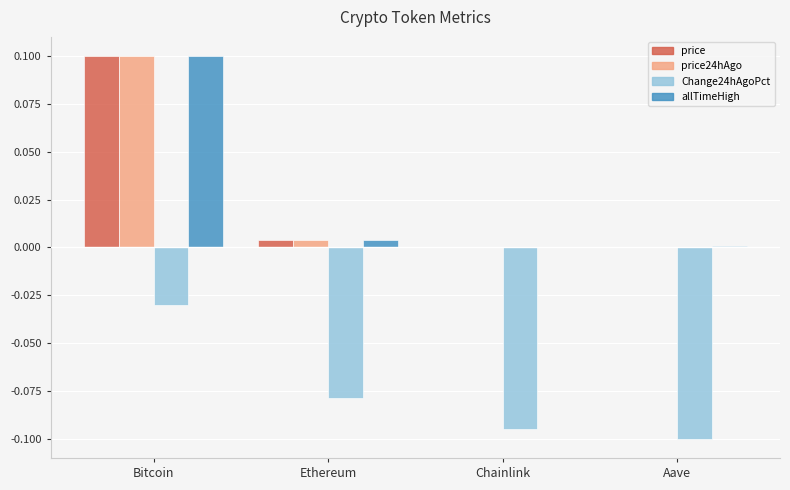

True or false: price24hAgo has a value of 0.0 at Aave.

True